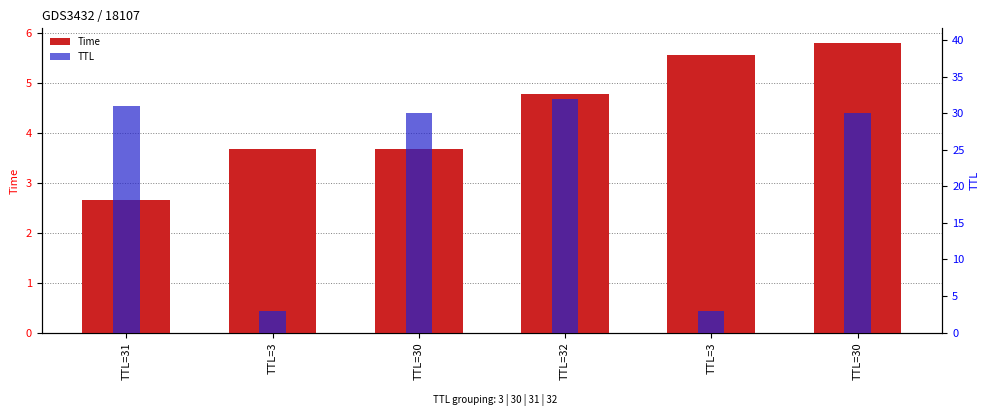

The value of TTL at TTL=31 is 51.5. True or false?

False